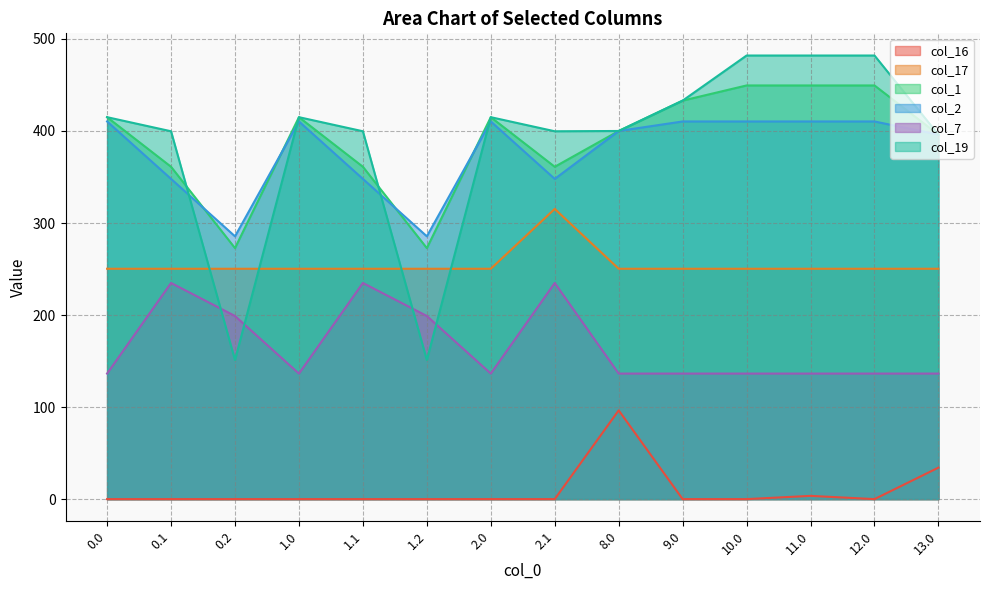

In col_1, how many points are lower than both neighbors (excluding endpoints)?

3